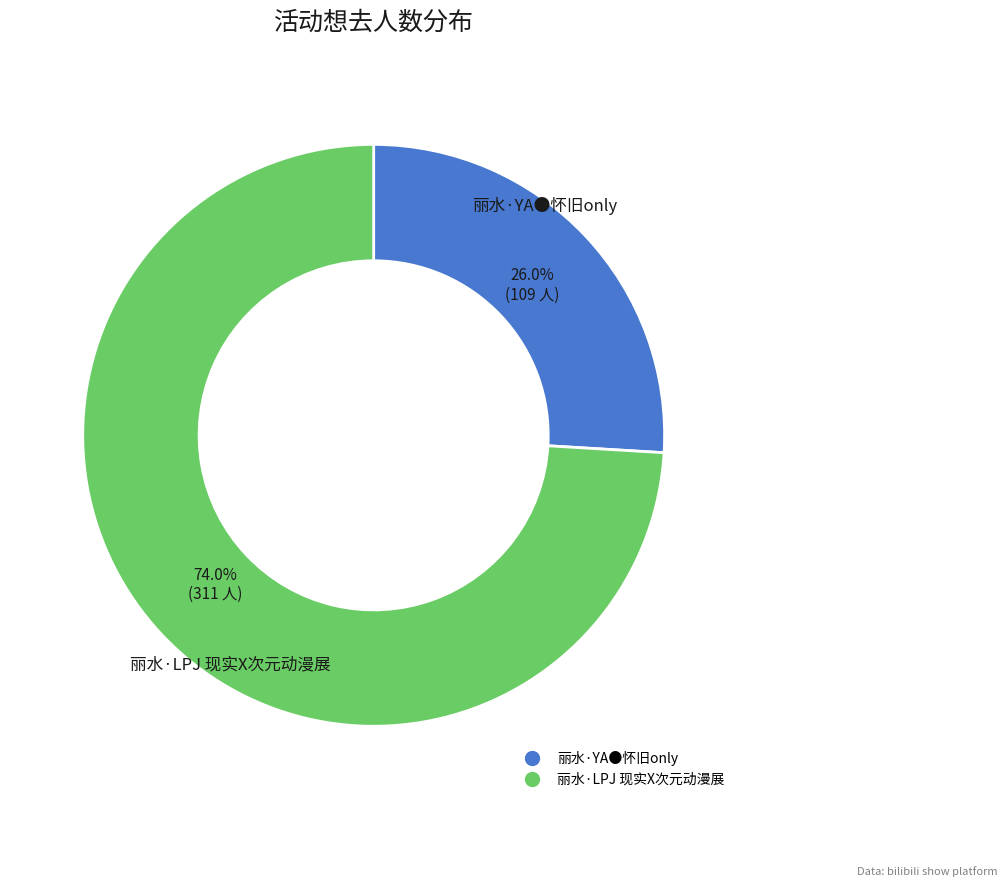

To the nearest percent, what portion does 丽水·YA●怀旧only represent?

26%